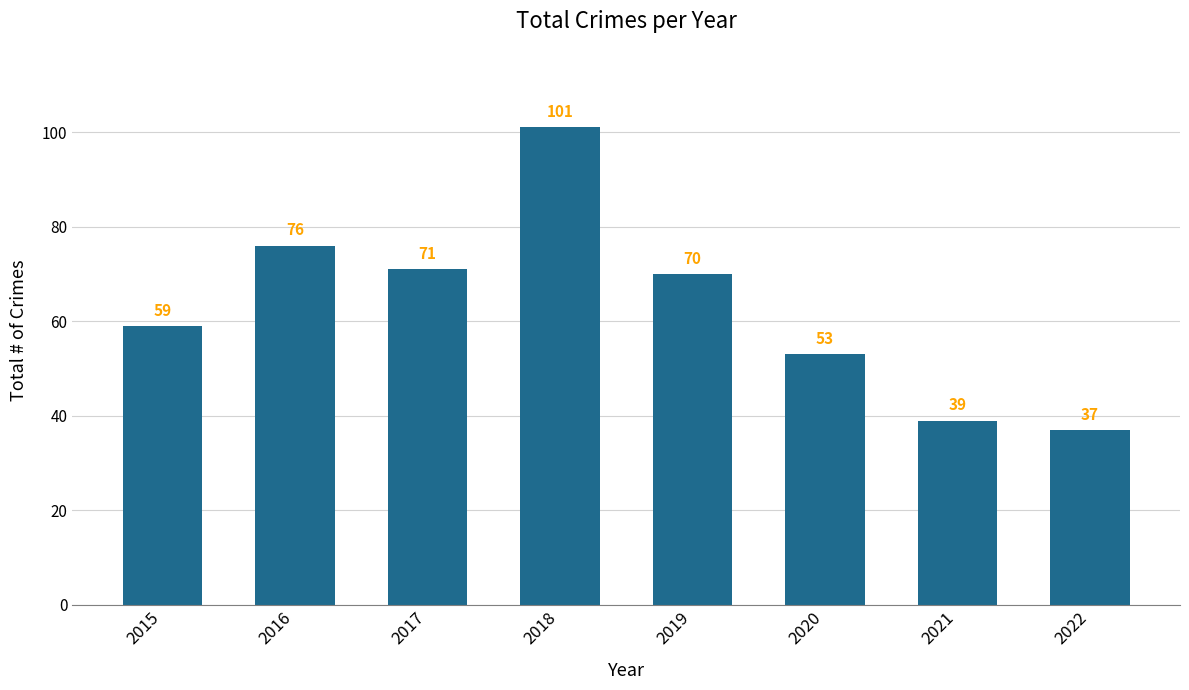

Reading right to left, transcribe all the data shown in this chart.

2022=37	2021=39	2020=53	2019=70	2018=101	2017=71	2016=76	2015=59